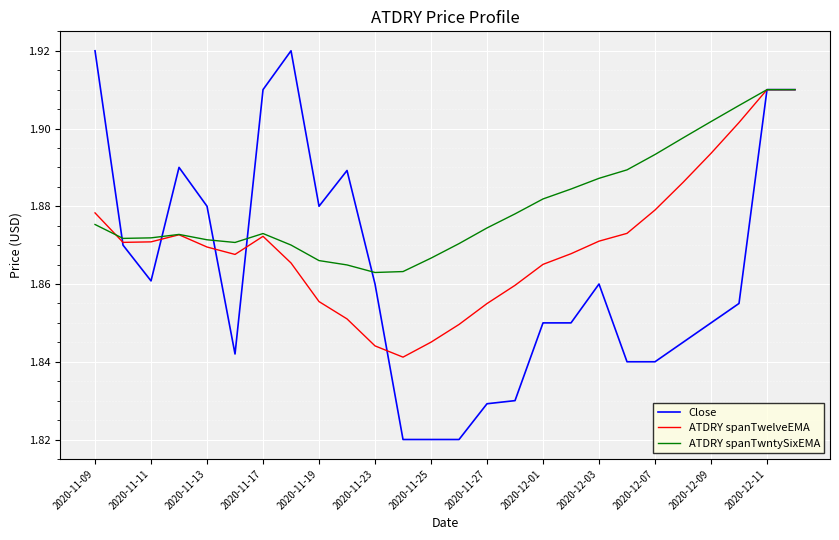

Which series has the largest total across all categories?

ATDRY spanTwntySixEMA